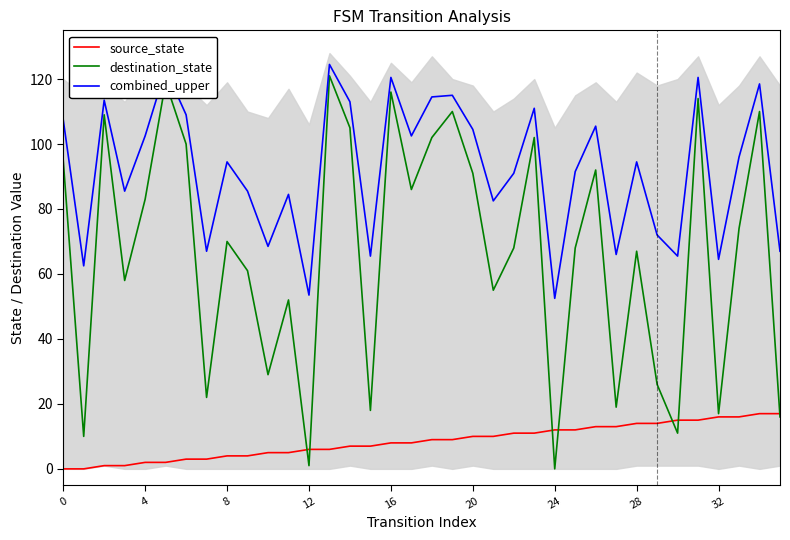

What is the sum of the combined_upper values at 12 and 16?

174.0